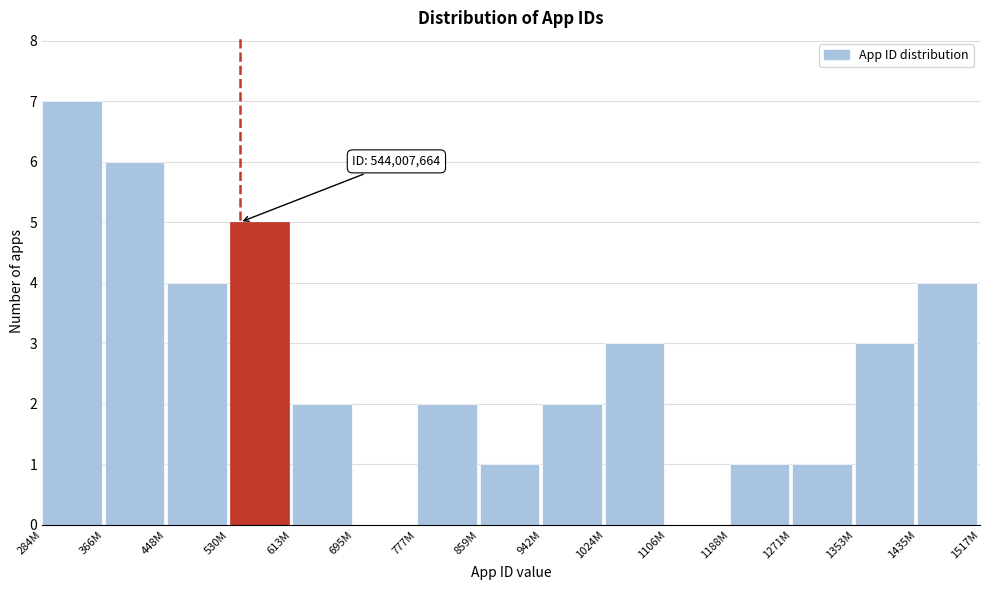

Reading left to right, extract all data points from this chart.

284M=7	366M=6	448M=4	530M=5	613M=2	695M=0	777M=2	859M=1	942M=2	1024M=3	1106M=0	1188M=1	1271M=1	1353M=3	1435M=4